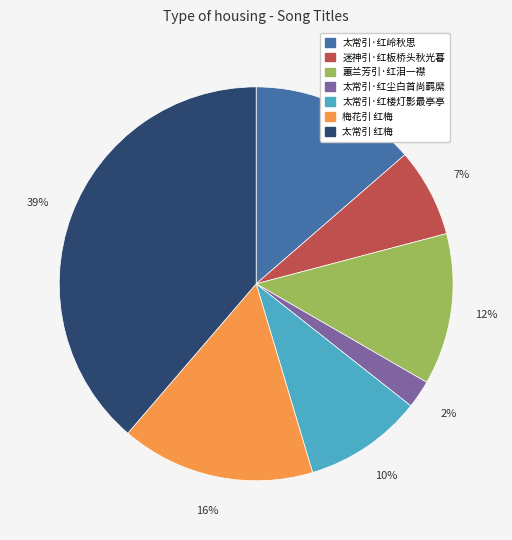

Do 太常引·红楼灯影最亭亭 and 迷神引·红板桥头秋光暮 together represent more than half of the pie?

No